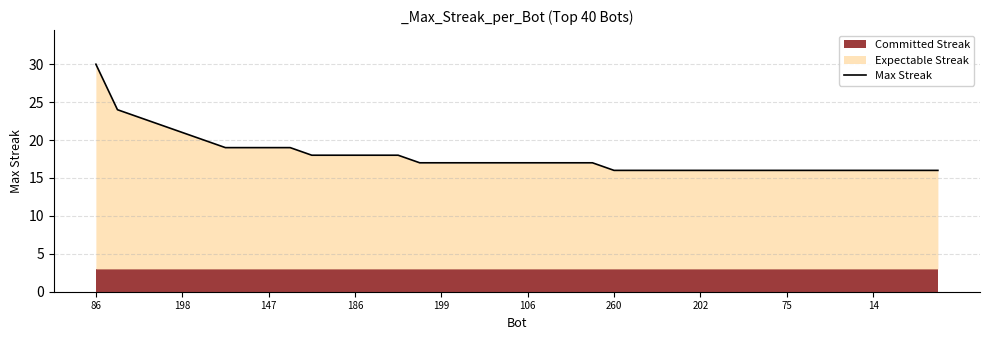

What is the greatest value displayed?

30